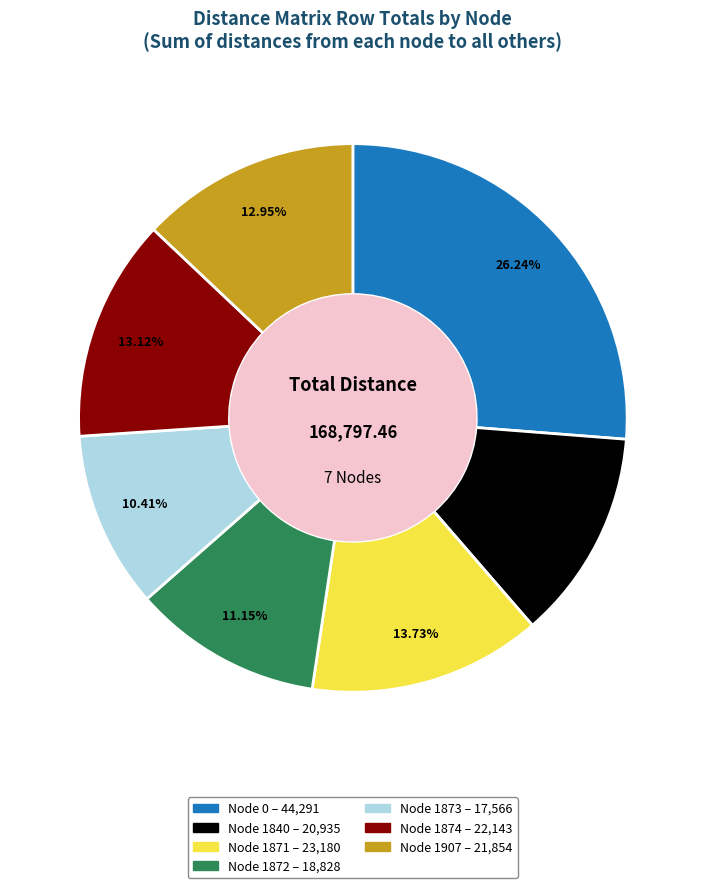

Is there a majority slice in this chart?

No